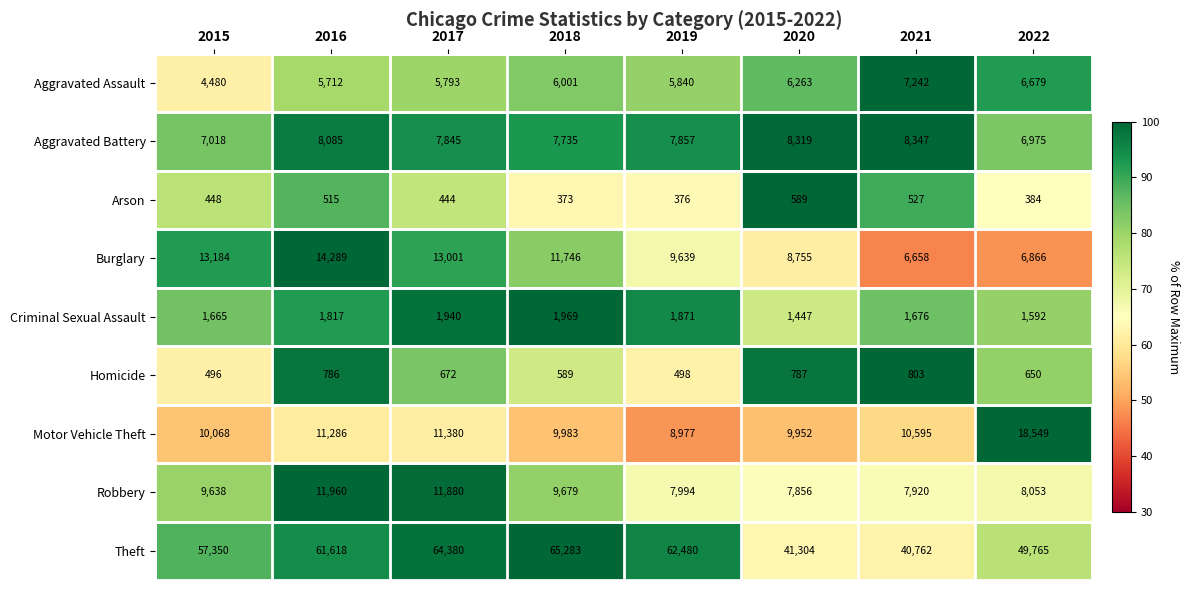

Between 2015 and 2021, which series saw the biggest shift?

Theft